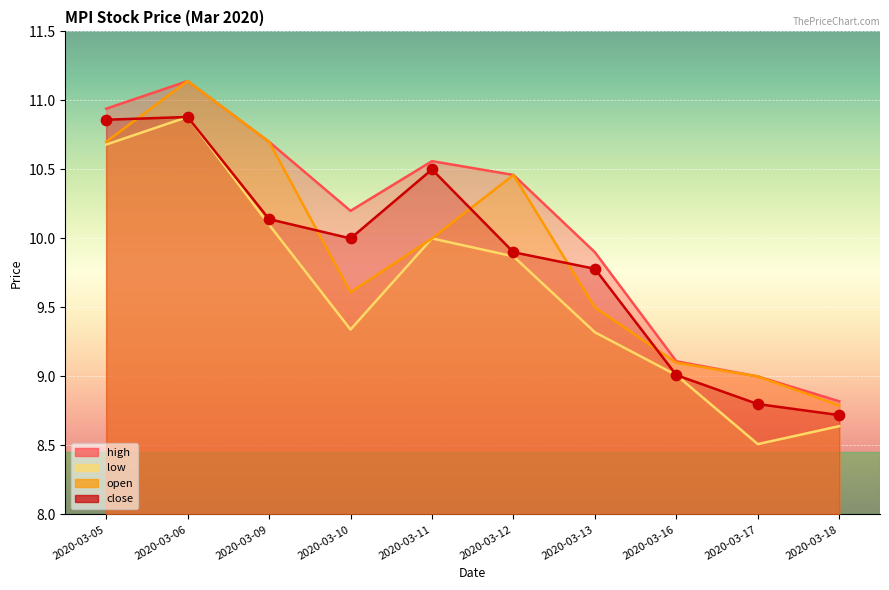

At how many categories does at least one series exceed 10?

6